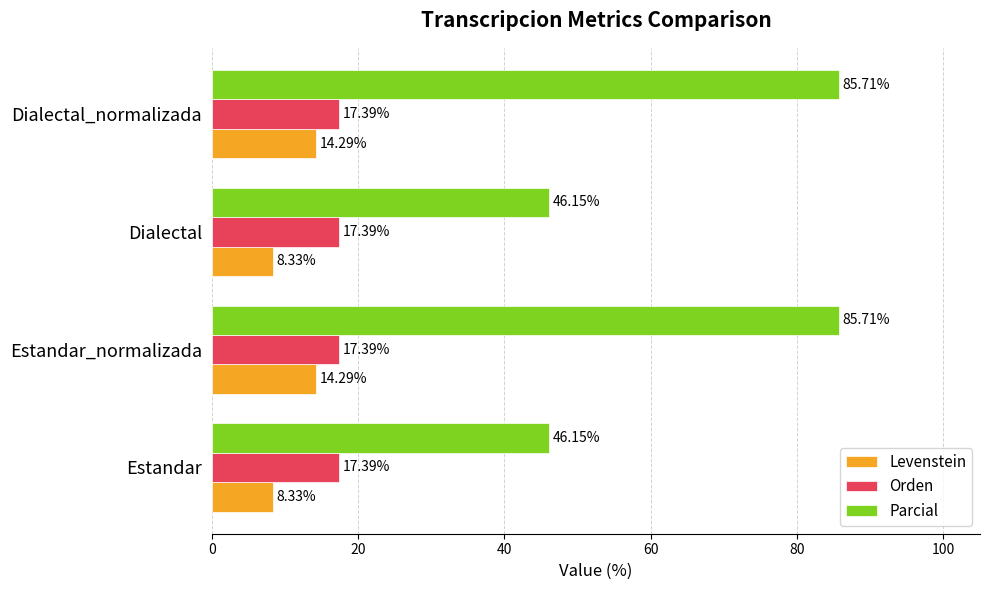

Is the value of Parcial at Dialectal greater than the value of Orden at Estandar?

Yes